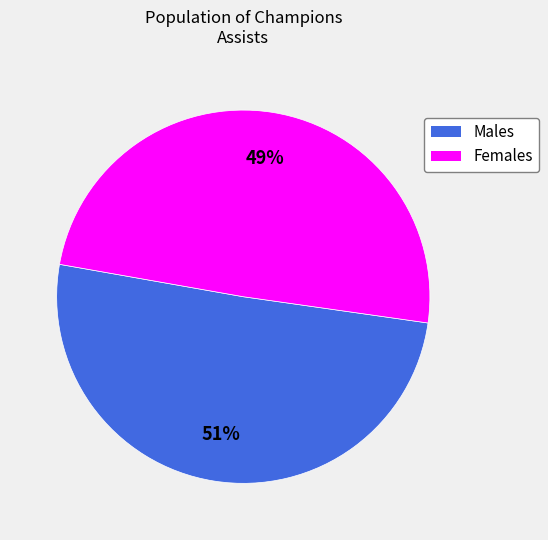

Is there any slice that represents more than half of the pie?

Yes